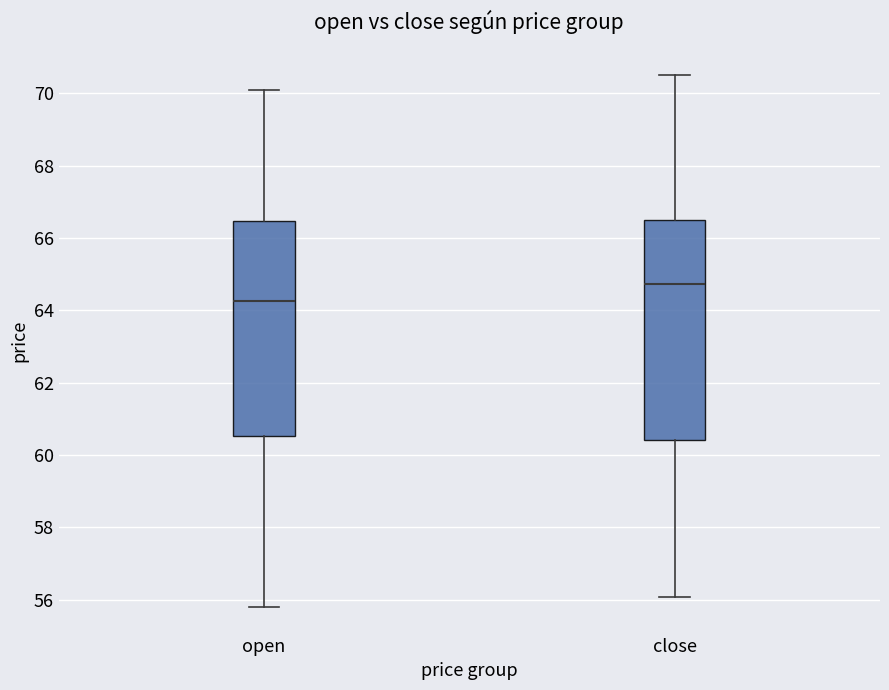

Reading left to right, read every box against the y-axis: the position of its median line, the range the box covers, and the ends of its whiskers. The values are not printed on the chart, so give them approximately, as read against the axis.

open: median 64.2, box 60.6 to 66.4, whiskers 55.8 to 70.2
close: median 64.8, box 60.4 to 66.4, whiskers 56.0 to 70.6